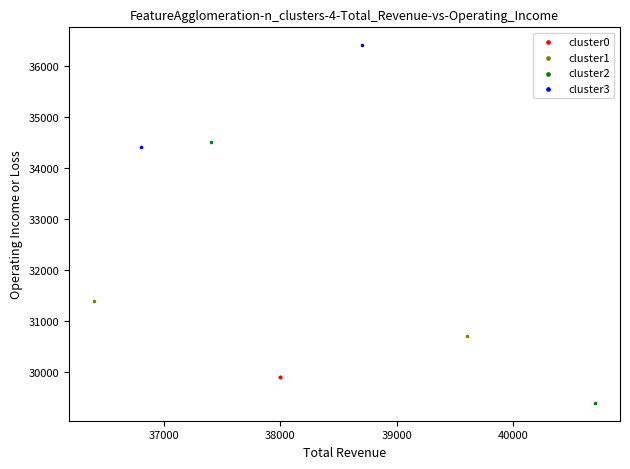

Which series reaches the minimum Y coordinate?

cluster2